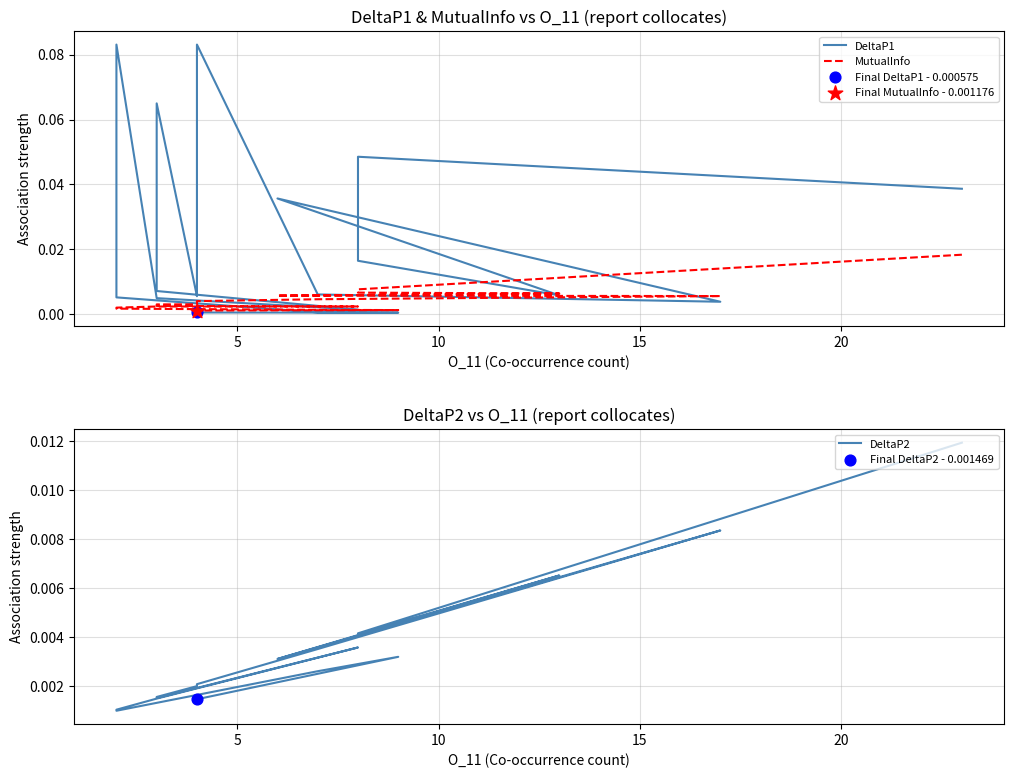

Which series contains the highest Y value?

DeltaP1